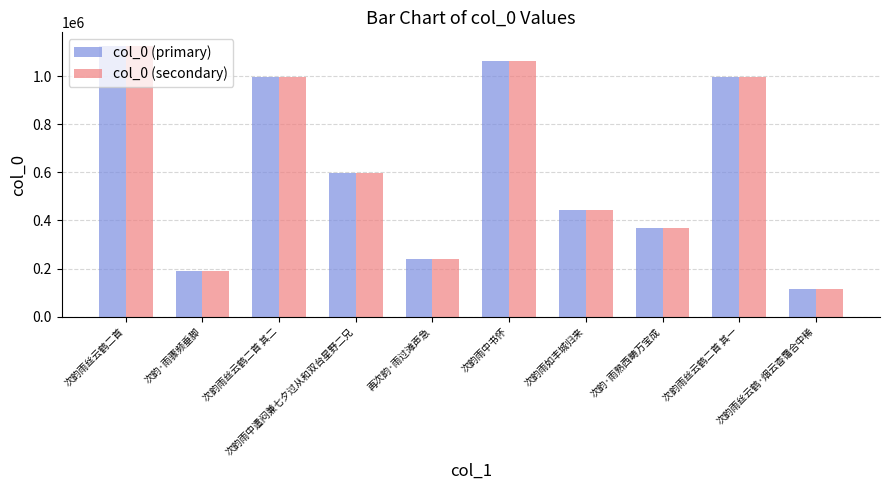

At how many categories does at least one series exceed 707270?

4